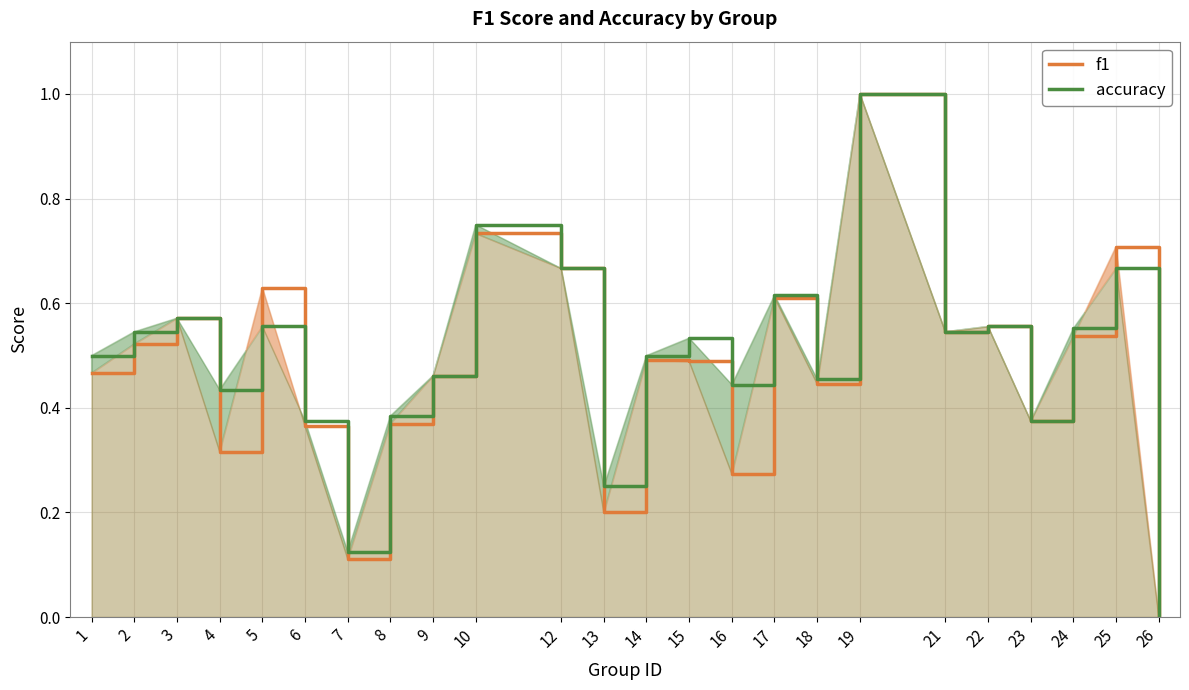

What is the greatest value displayed?

1.0